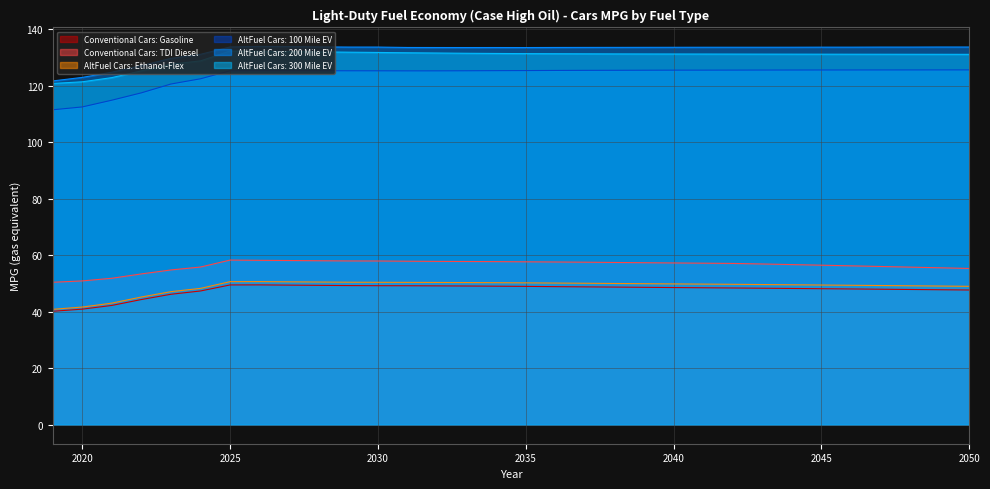

True or false: Conventional Cars: Gasoline has a value of 49.2 at 2030.

True